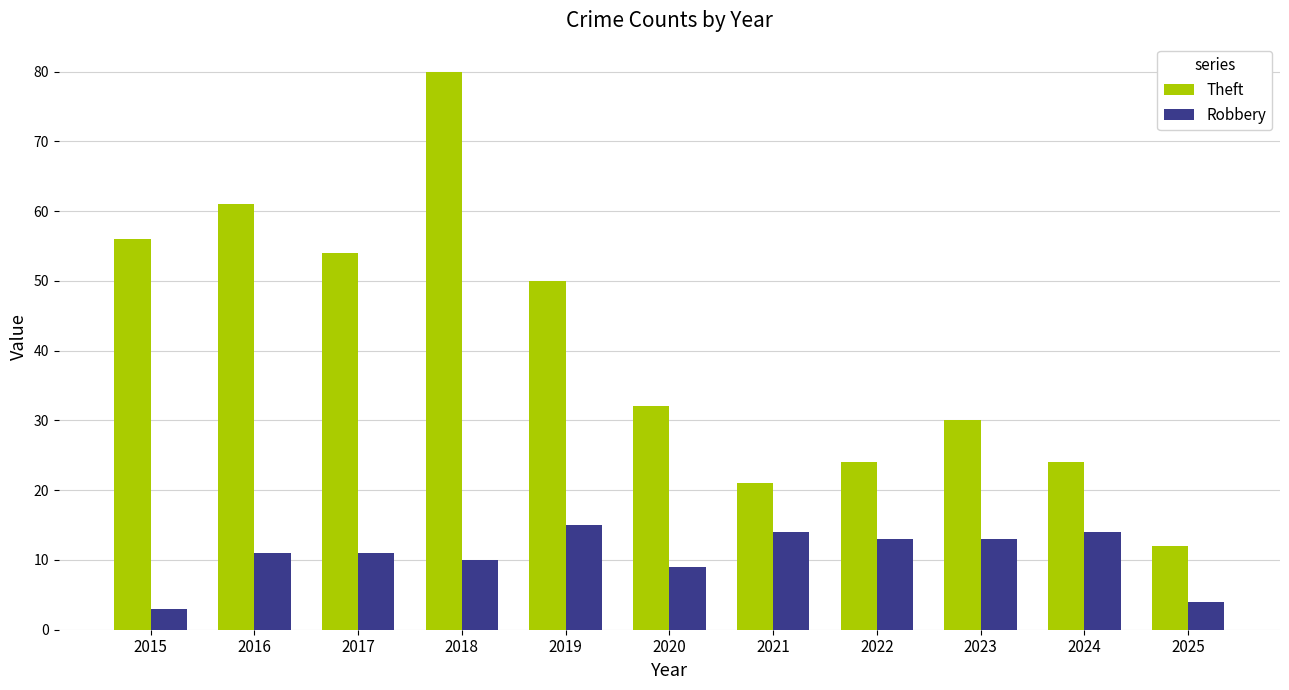

What is the value of the Theft bar at the 1st from the left?

56